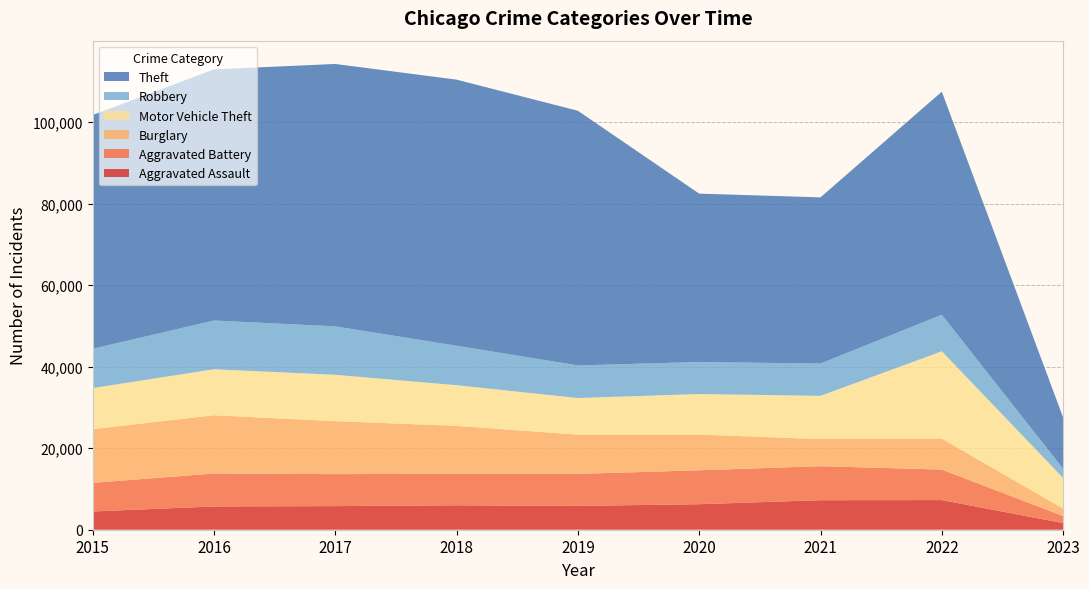

Reading left to right, extract all data points from this chart.

Aggravated Assault: 2015=4480	2016=5712	2017=5793	2018=6001	2019=5841	2020=6263	2021=7243	2022=7272	2023=1636
Aggravated Battery: 2015=7018	2016=8085	2017=7845	2018=7734	2019=7857	2020=8319	2021=8348	2022=7487	2023=1725
Burglary: 2015=13184	2016=14289	2017=13001	2018=11746	2019=9639	2020=8757	2021=6658	2022=7594	2023=1826
Motor Vehicle Theft: 2015=10068	2016=11286	2017=11380	2018=9984	2019=8977	2020=9956	2021=10598	2022=21430	2023=7521
Robbery: 2015=9638	2016=11960	2017=11880	2018=9680	2019=7994	2020=7855	2021=7918	2022=8972	2023=2242
Theft: 2015=57350	2016=61619	2017=64381	2018=65286	2019=62486	2020=41314	2021=40784	2022=54723	2023=12589